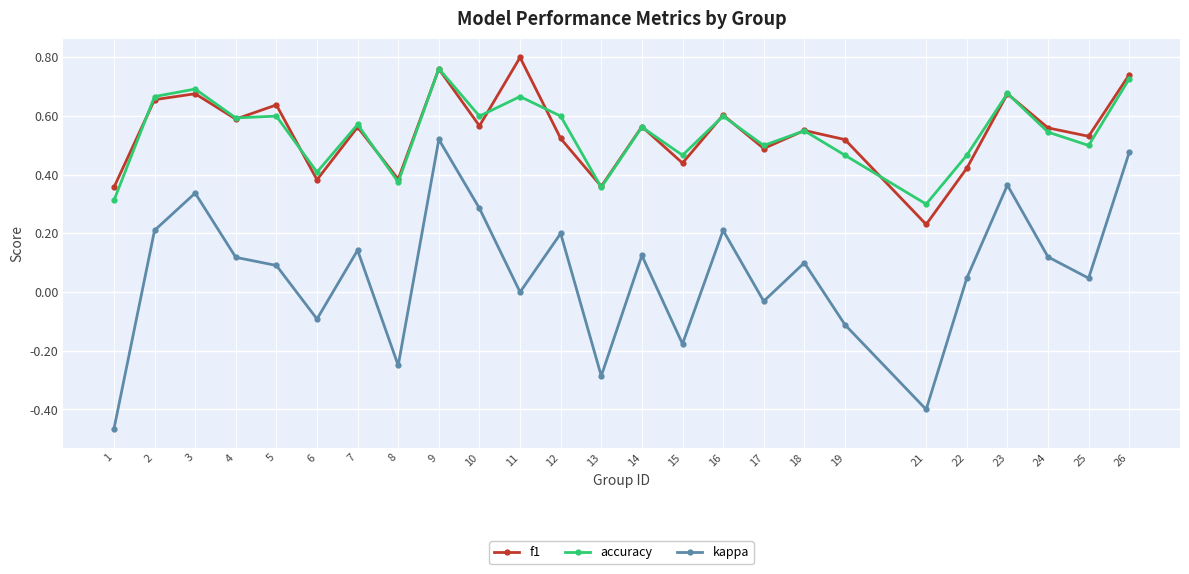

How many categories are shown in the chart?

25